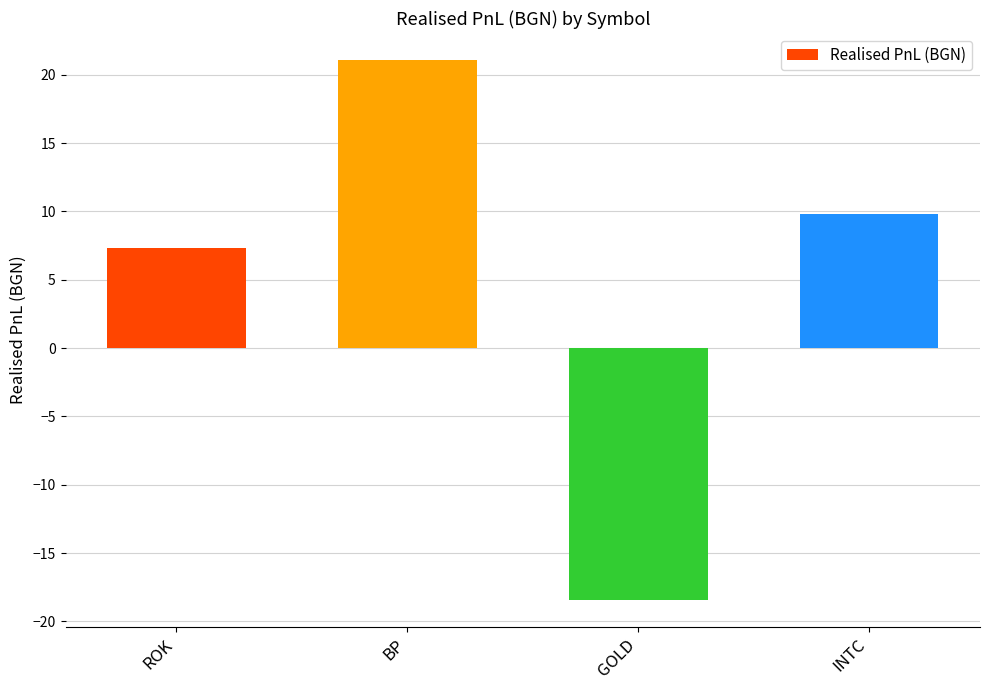

How many data points are less than 9?

2